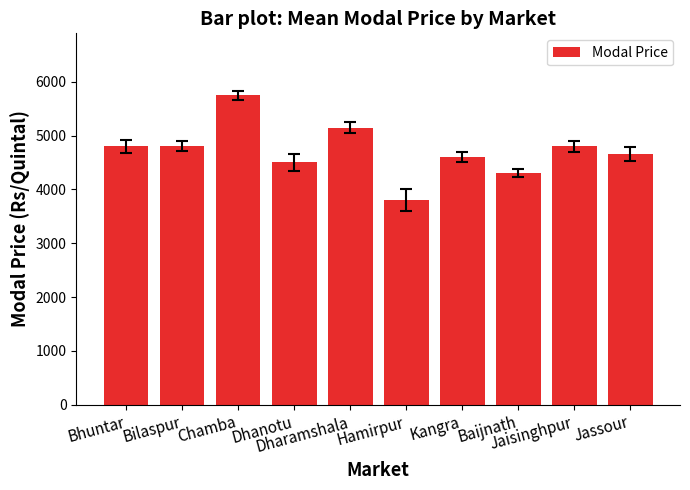

What is the minimum value shown in the chart?

3800